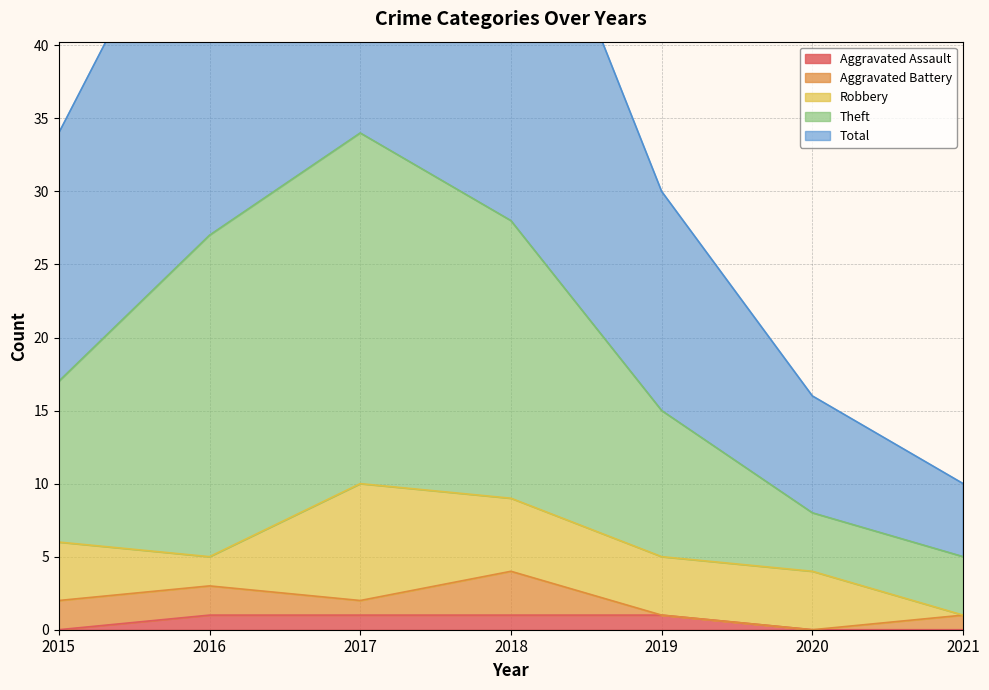

Is it true that Aggravated Assault equals 0 at 2020?

True